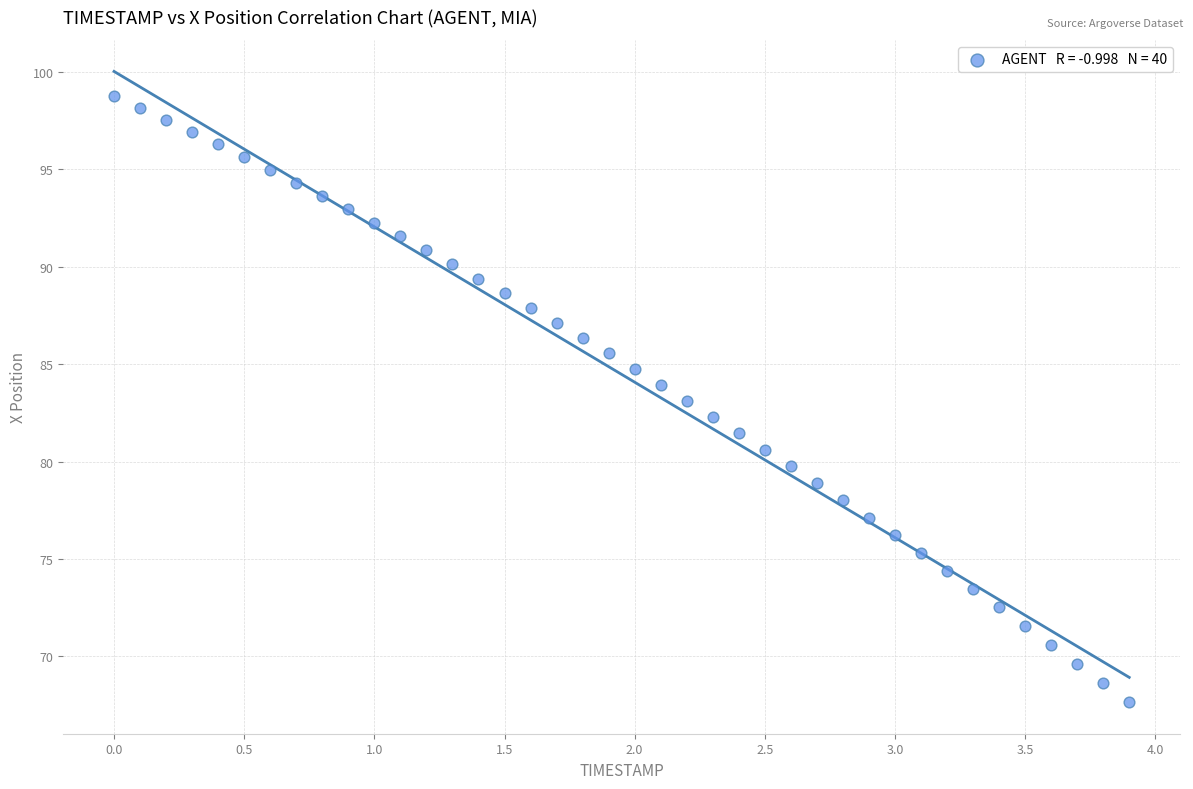

What is the range of X values (max minus min)?

3.9